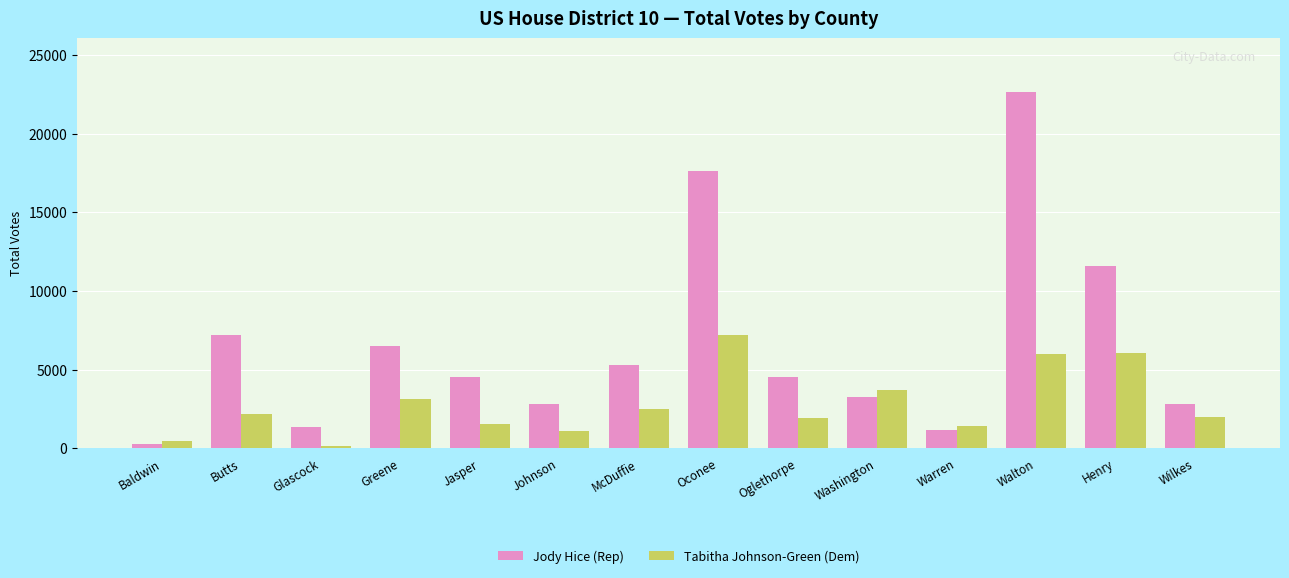

Which category has the highest value in the Jody Hice (Rep) series?

Walton